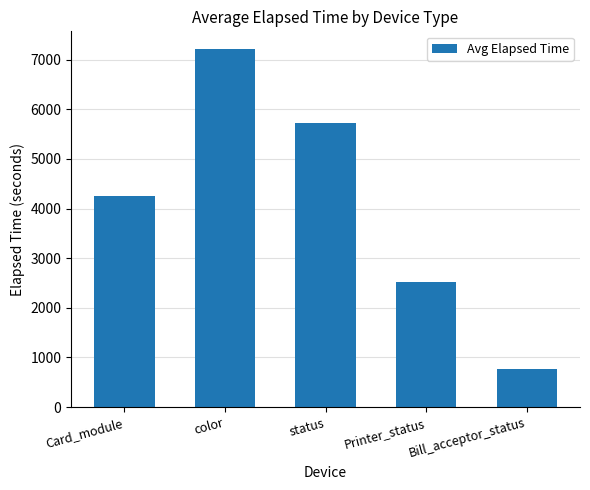

The value at color is 7212. True or false?

True